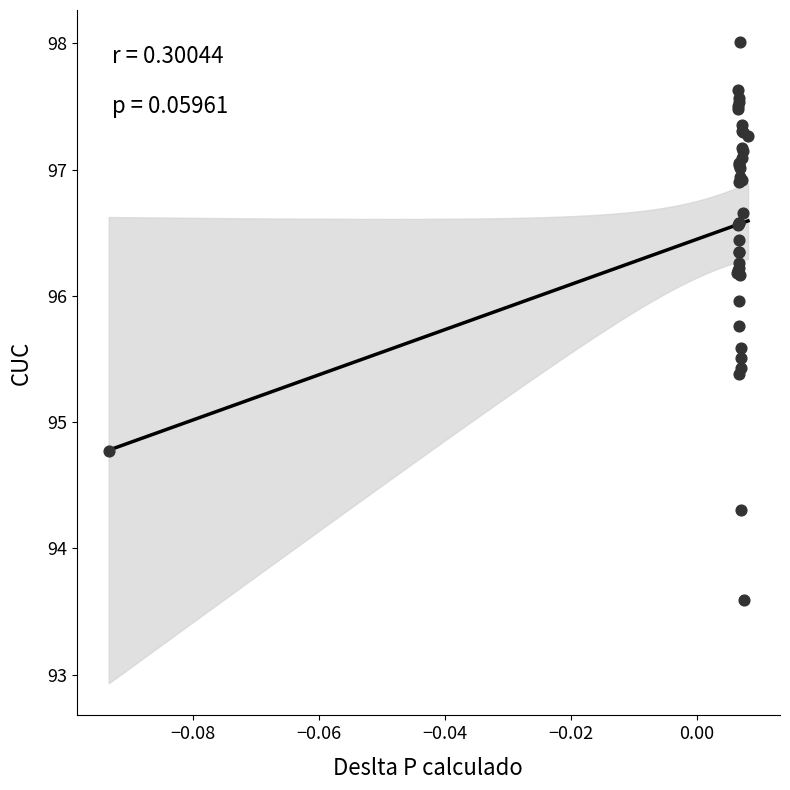

What Y value in the scatter plot is closest to 95?

94.8